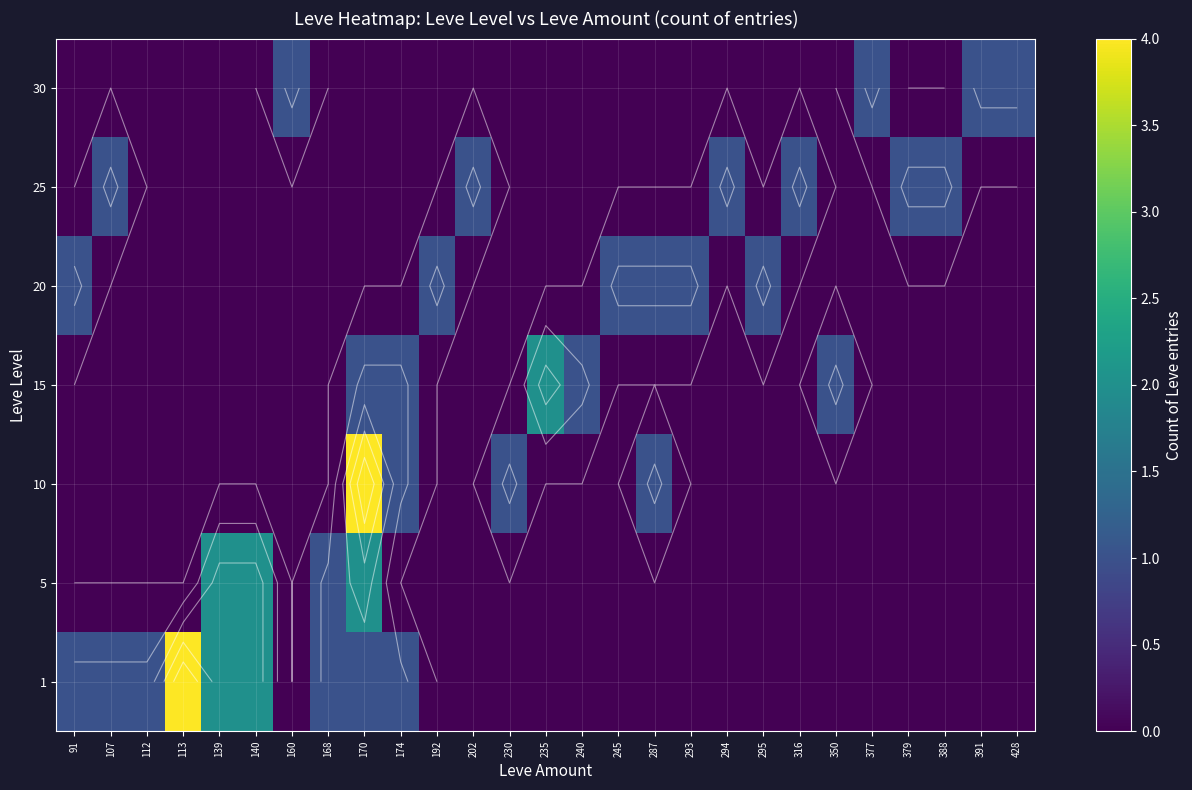

The value of 1 at 91 is 2. True or false?

False